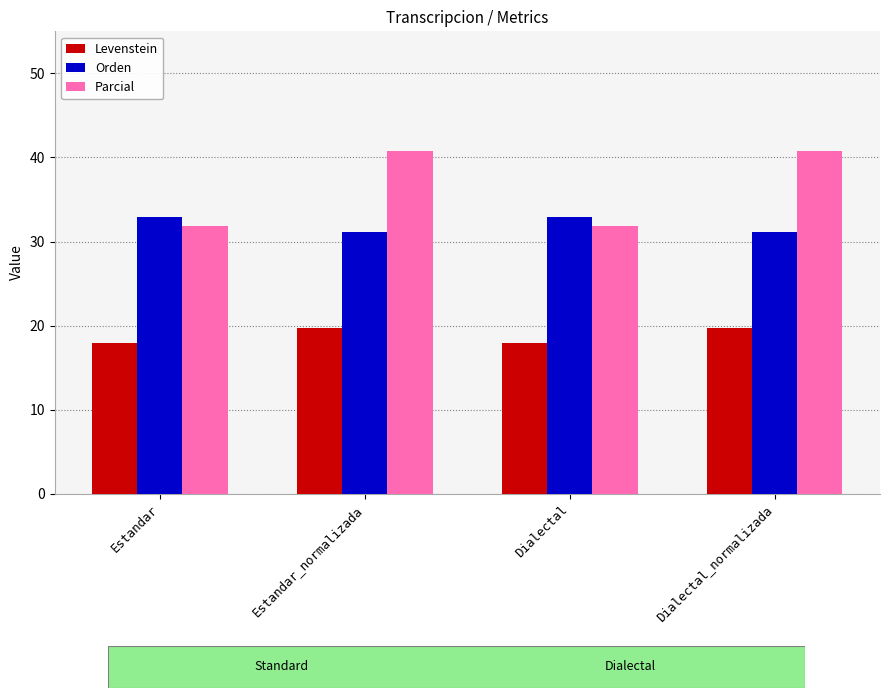

What is the value of the Orden bar at the 2nd from the left?

31.1